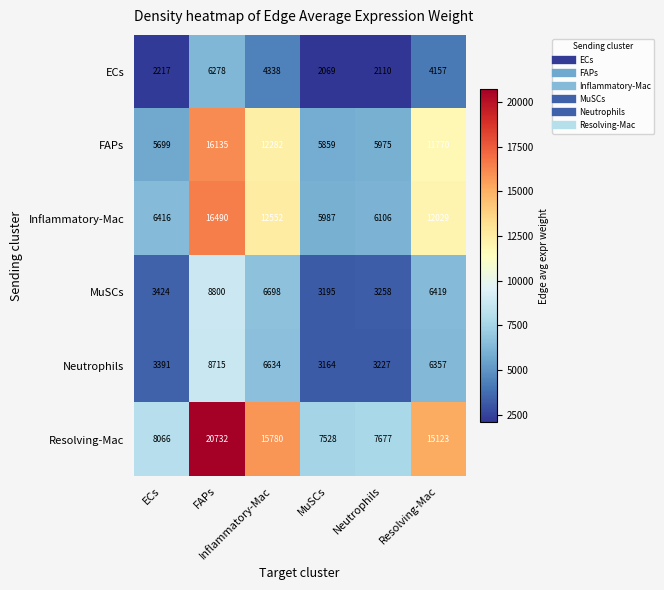

What is the minimum value shown in the chart?

2069